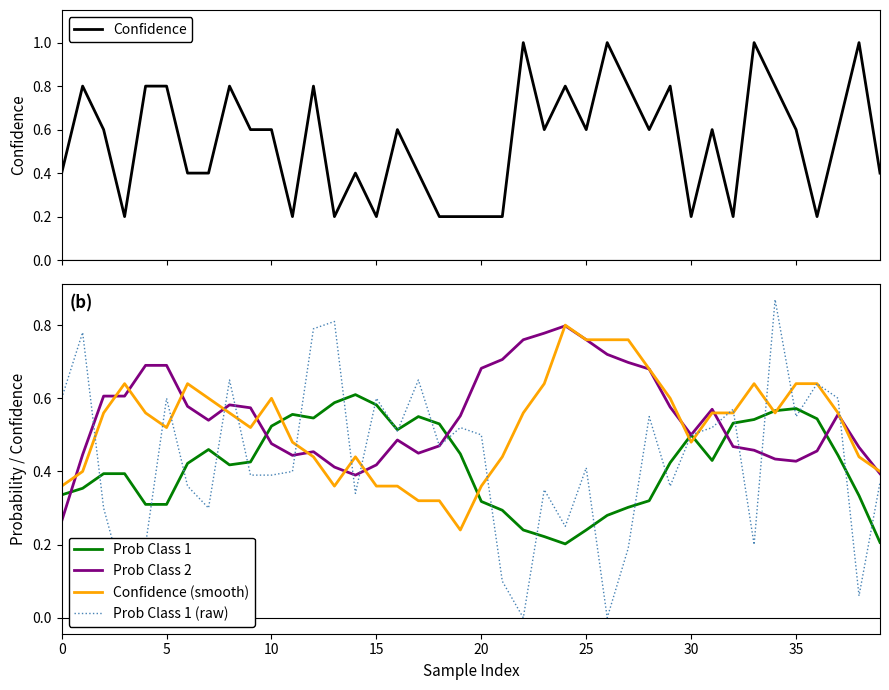

What is the sum of all Prob Class 2 values?

22.0